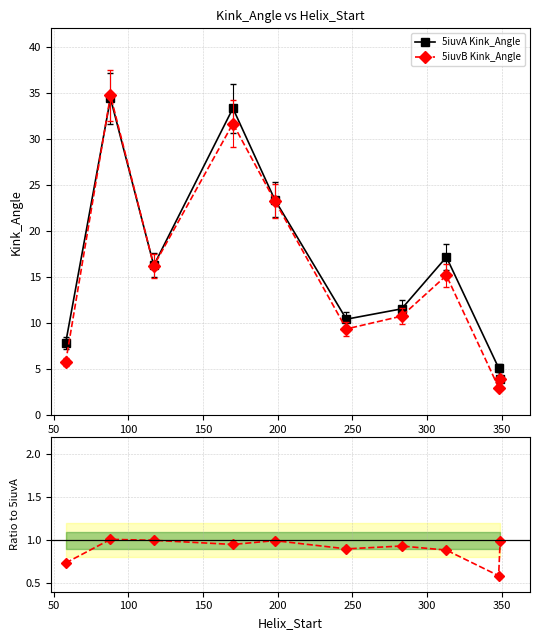

True or false: 5iuvB / 5iuvA and 5iuvA Kink_Angle cross at least once.

False